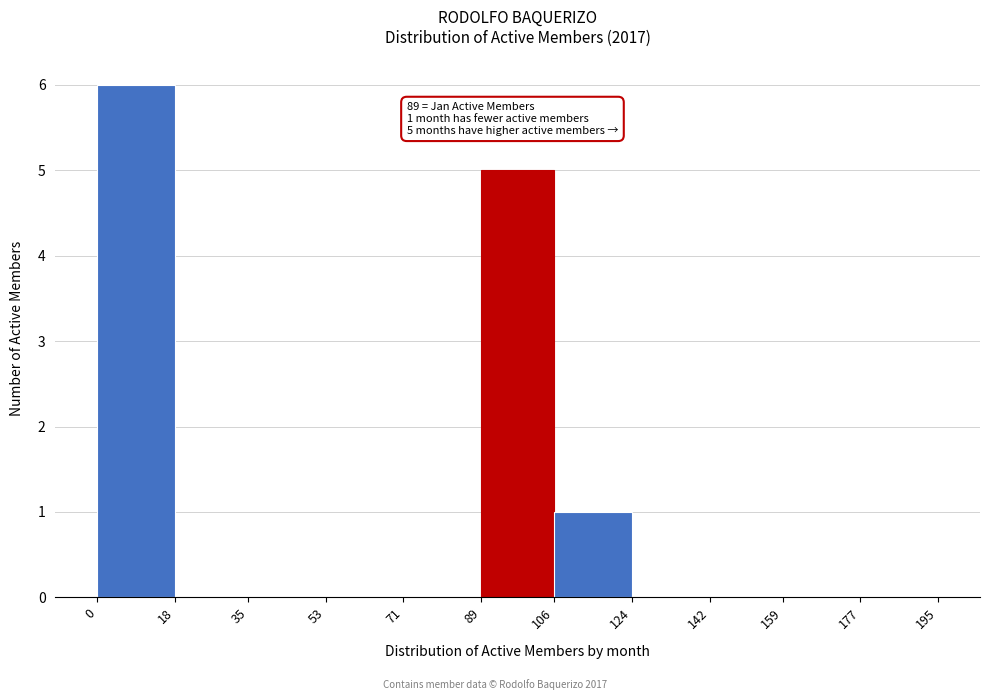

Which range on the x-axis has the tallest bar?

0 to 18